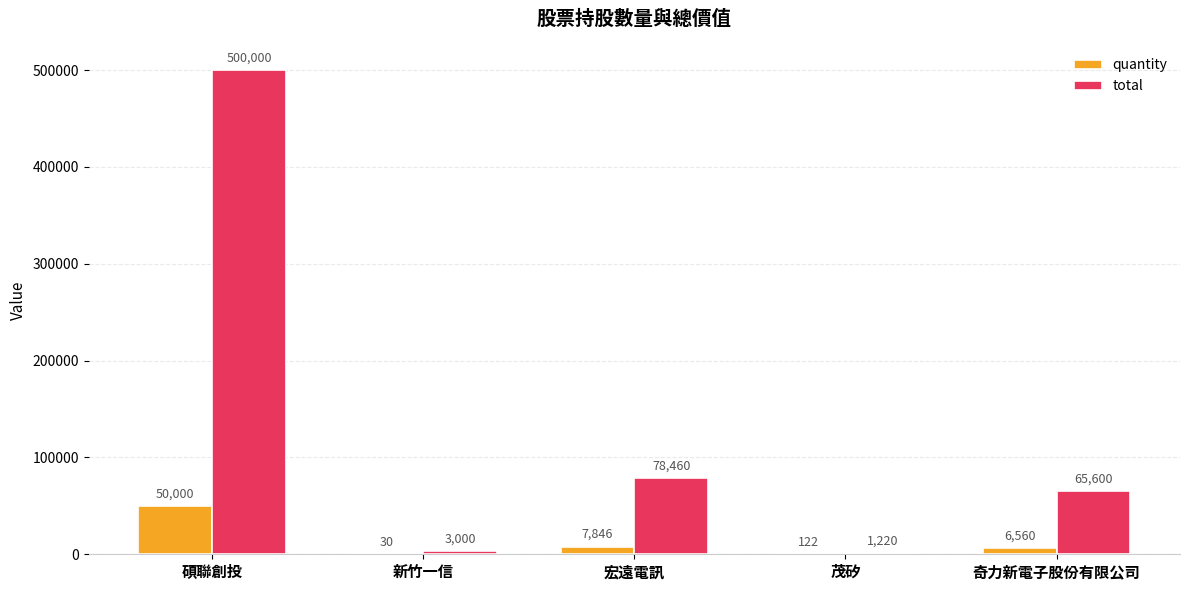

Which series changed the most between 碩聯創投 and 宏遠電訊?

total